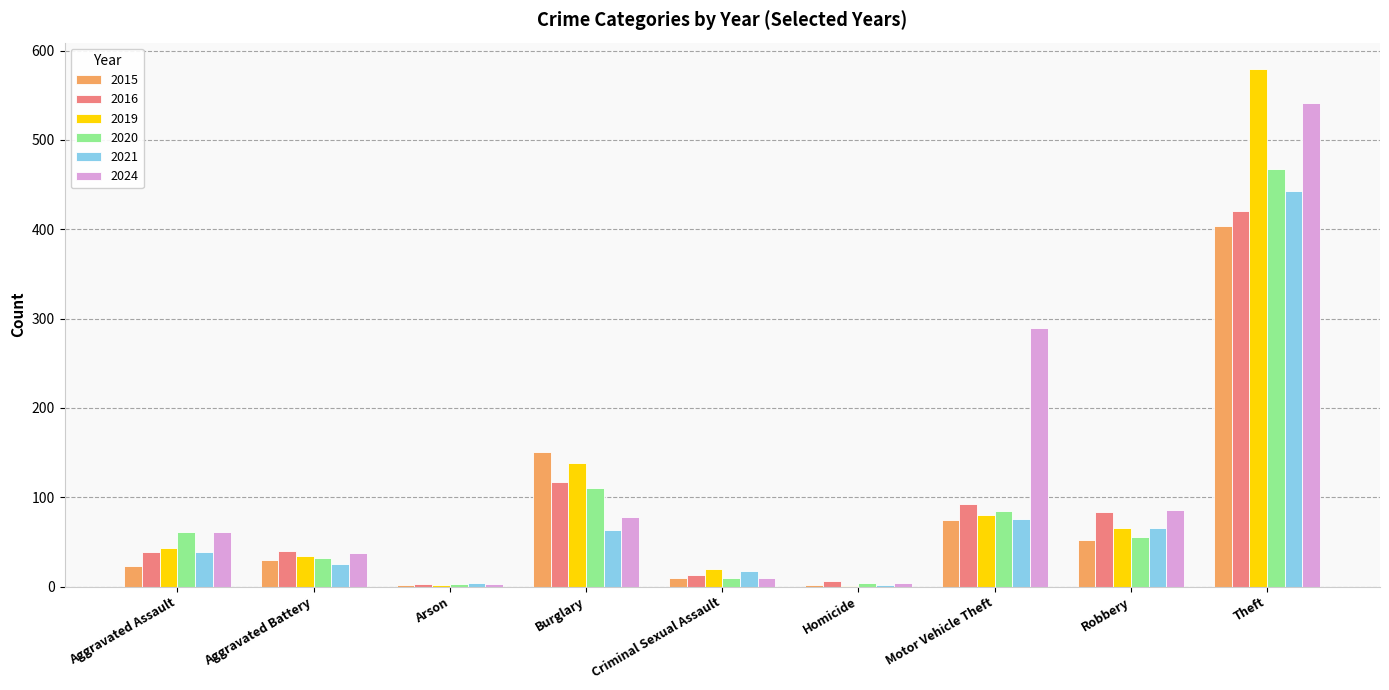

Which category has the highest value across all series?

Theft